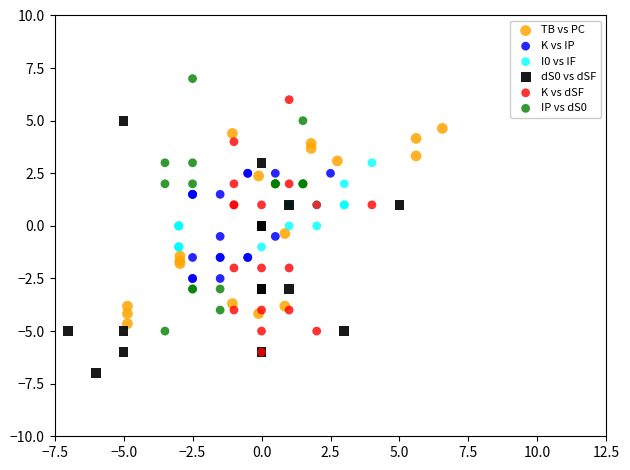

Which series reaches the minimum Y coordinate?

dS0 vs dSF